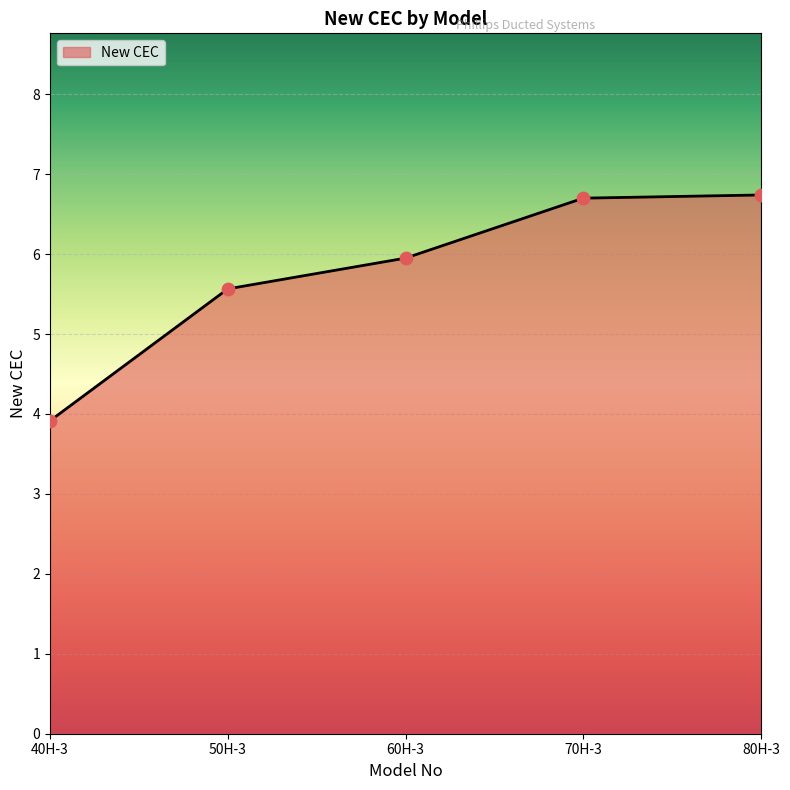

Between 60H-3 and 70H-3, which is larger?

70H-3